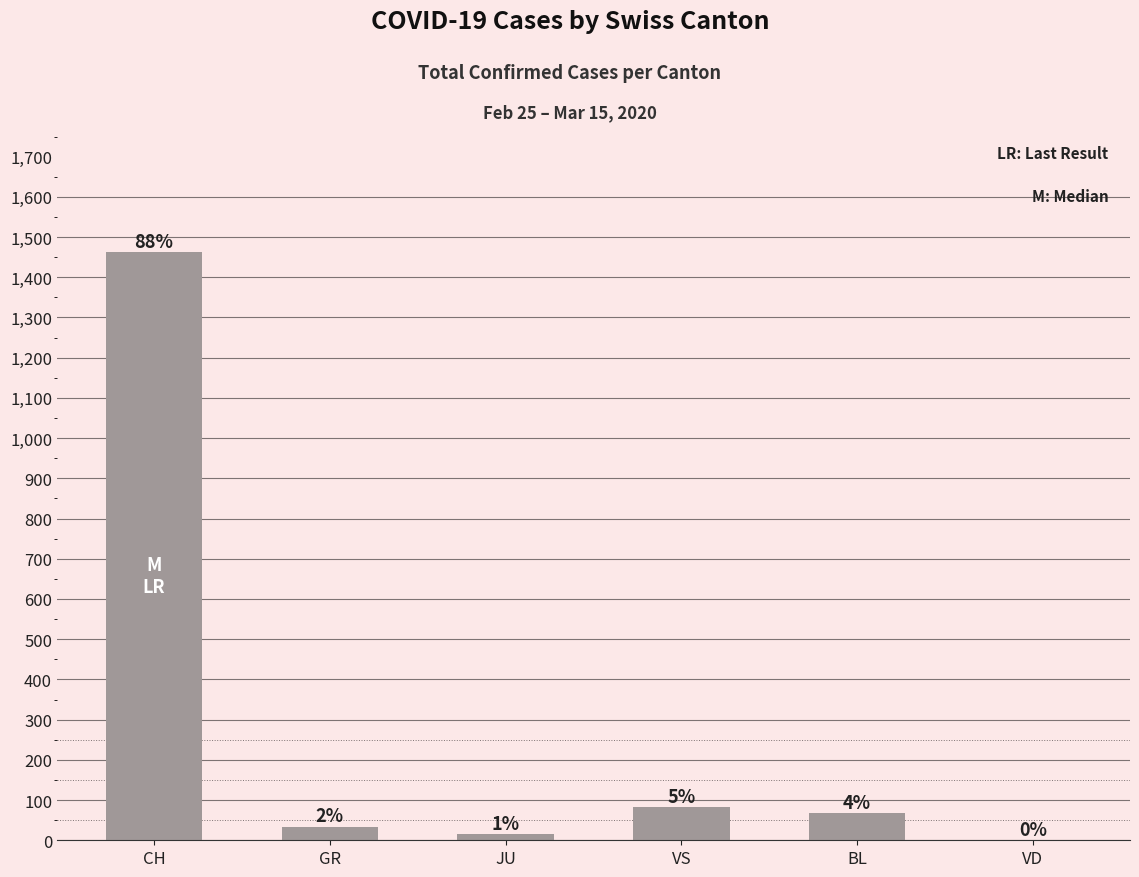

What is the difference between the values at BL and JU?

52